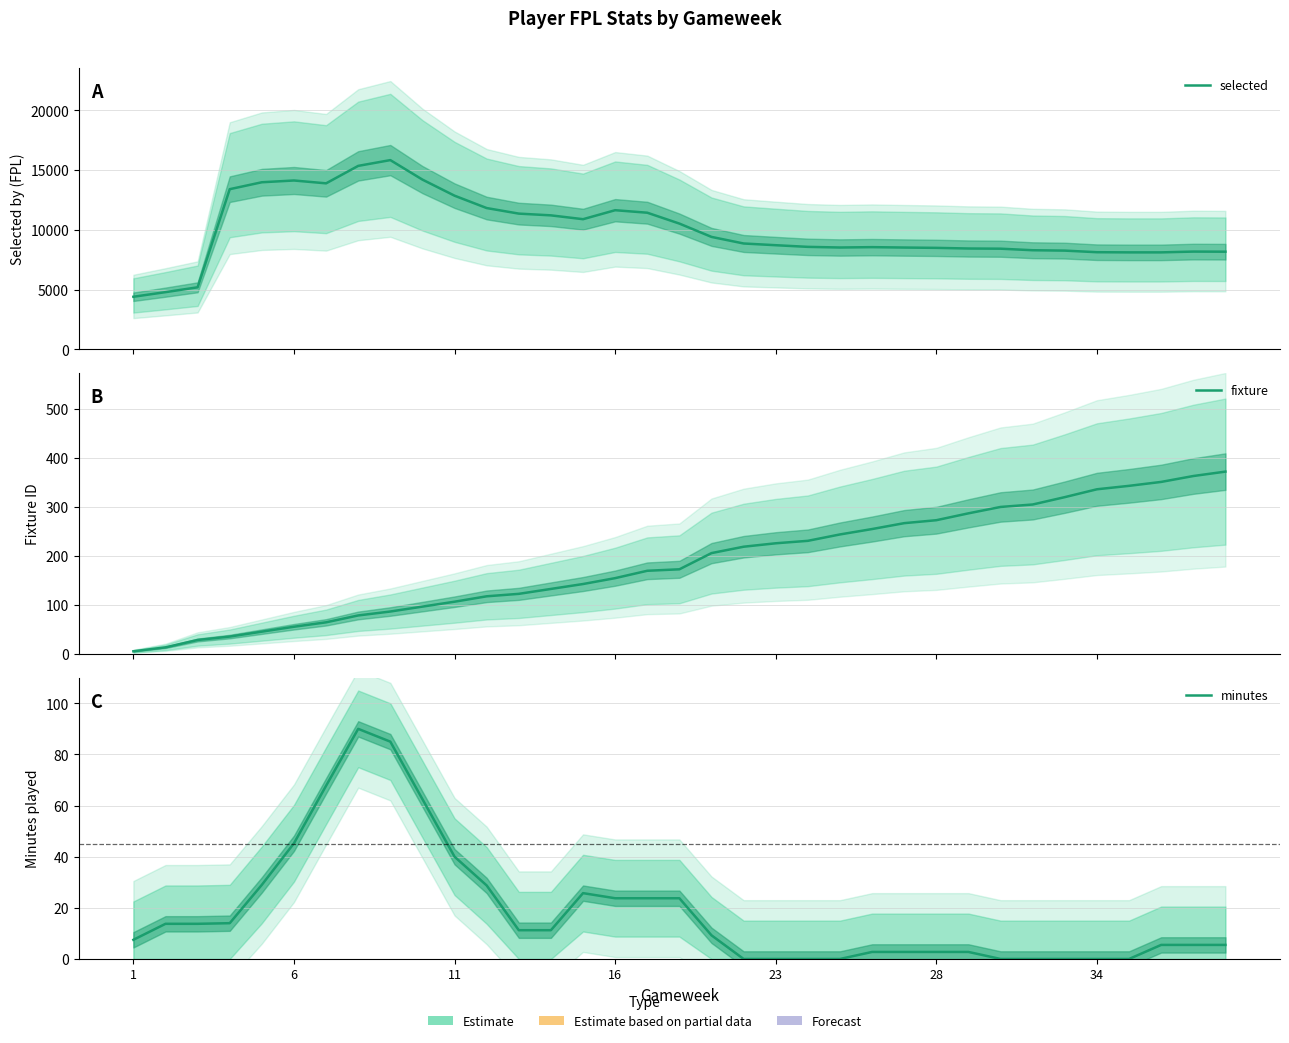

Reading left to right, what are all the values shown in this chart?

selected: 4409.0	4795.0	5200.0	13404.0	13983.0	14130.0	13892.0	15352.0	15835.0	14204.0	12860.0	11825.0	11361.0	11215.0	10894.0	11646.0	11436.0	10527.0	9413.0	8863.0	8719.0	8581.0	8527.0	8557.0	8524.0	8497.0	8443.0	8428.0	8299.0	8267.0	8134.0	8120.0	8120.0	8186.0	8177.0
fixture: 6.0	14.0	29.0	36.0	46.0	56.0	65.0	79.0	87.0	97.0	107.0	118.0	123.0	133.0	143.0	155.0	170.0	173.0	206.0	219.0	226.0	231.0	244.0	255.0	267.0	273.0	287.0	300.0	305.0	320.0	336.0	343.0	351.0	363.0	372.0
minutes: 7.5	13.8	13.8	14.0	29.0	45.2	67.8	90.0	85.0	62.5	40.0	28.8	11.2	11.2	25.8	23.8	23.8	23.8	9.2	0.0	0.0	0.0	0.0	2.8	2.8	2.8	2.8	0.0	0.0	0.0	0.0	0.0	5.5	5.5	5.5